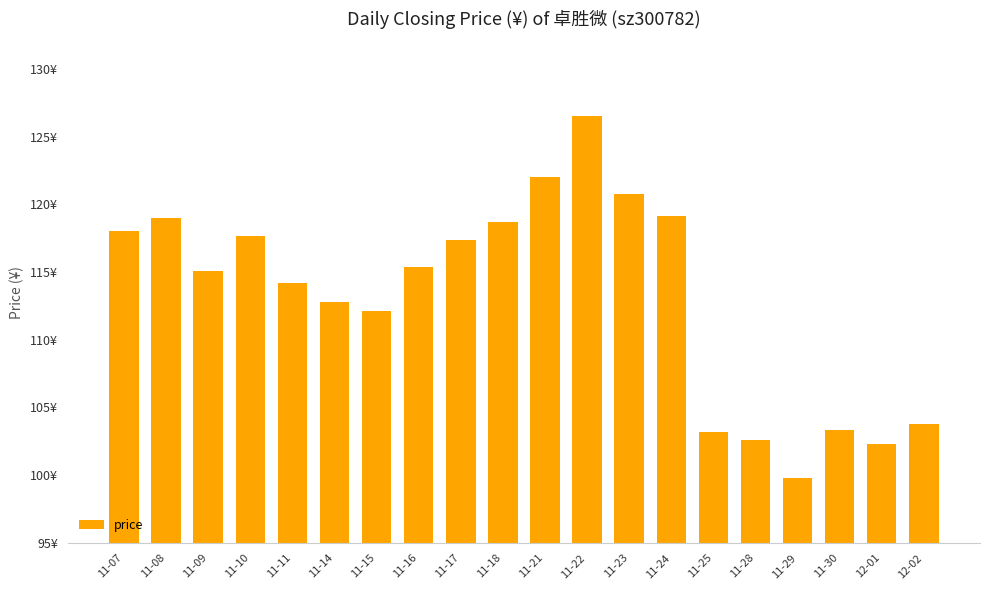

The chart shows a value of 162.0 at 11-09. True or false?

False